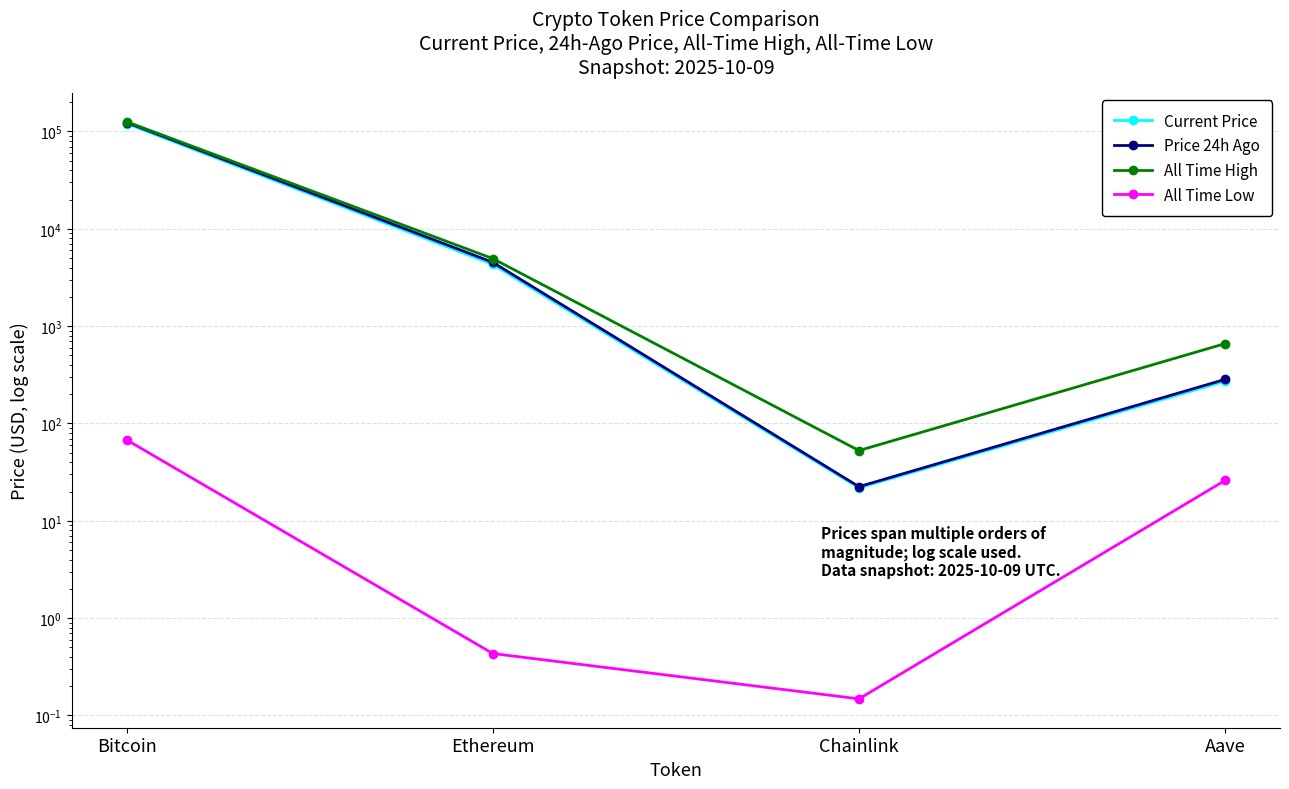

What is the difference between the highest and lowest values at Aave?

635.7